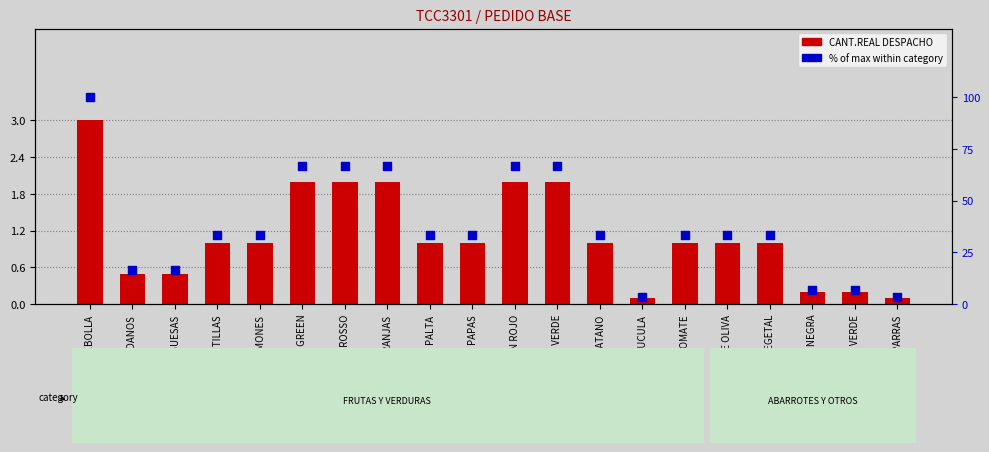

Which series contains the lowest Y value?

CANT.REAL DESPACHO